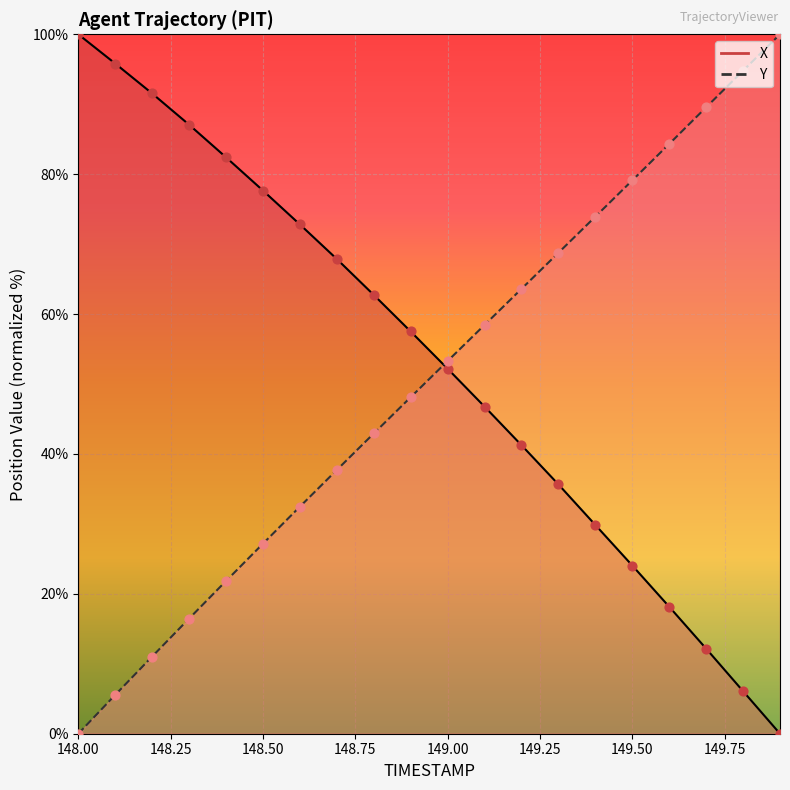

What are all the series names shown in the legend?

X, Y